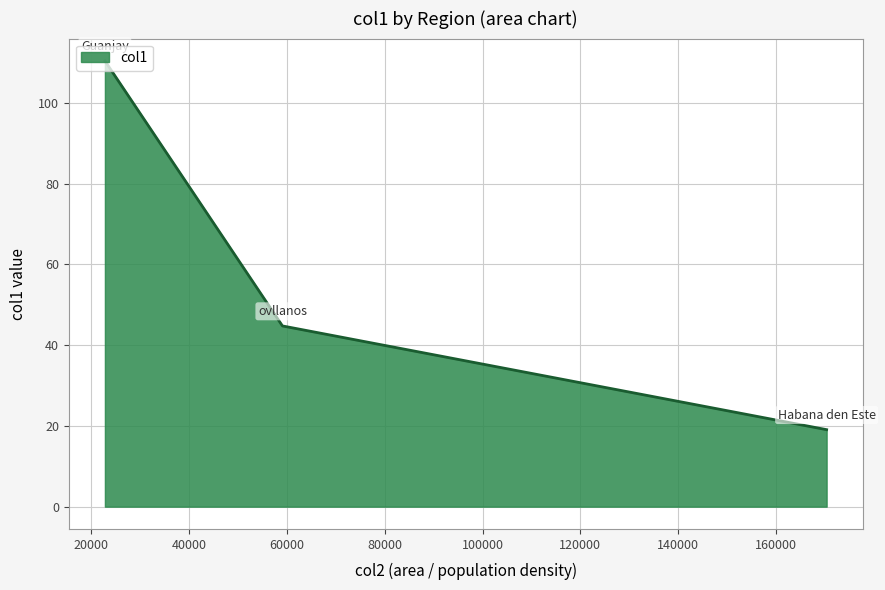

What is the minimum value shown in the chart?

19.1